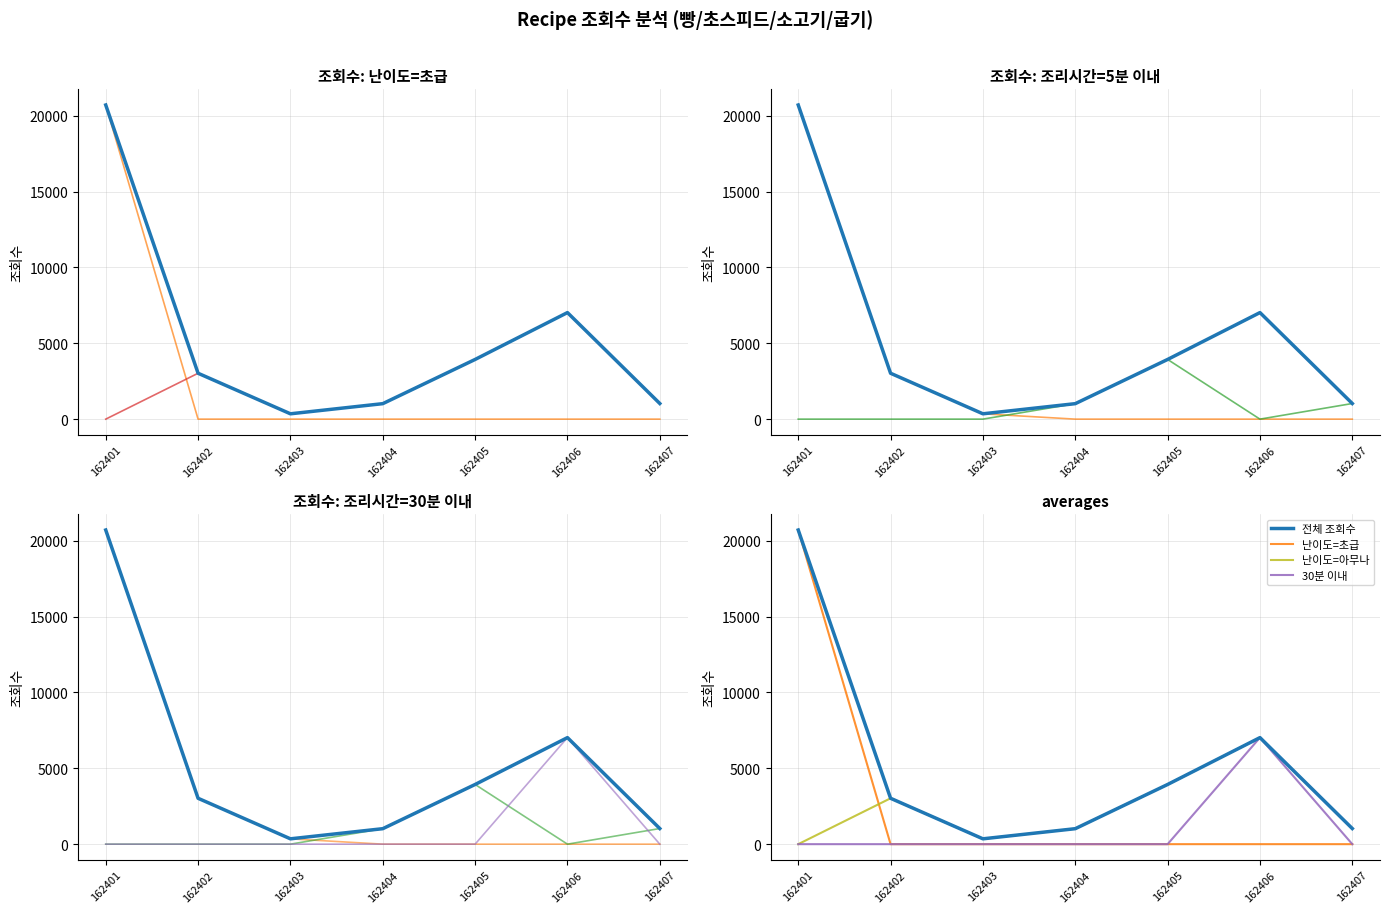

How many points are lower than both their immediate neighbors (excluding endpoints)?

1